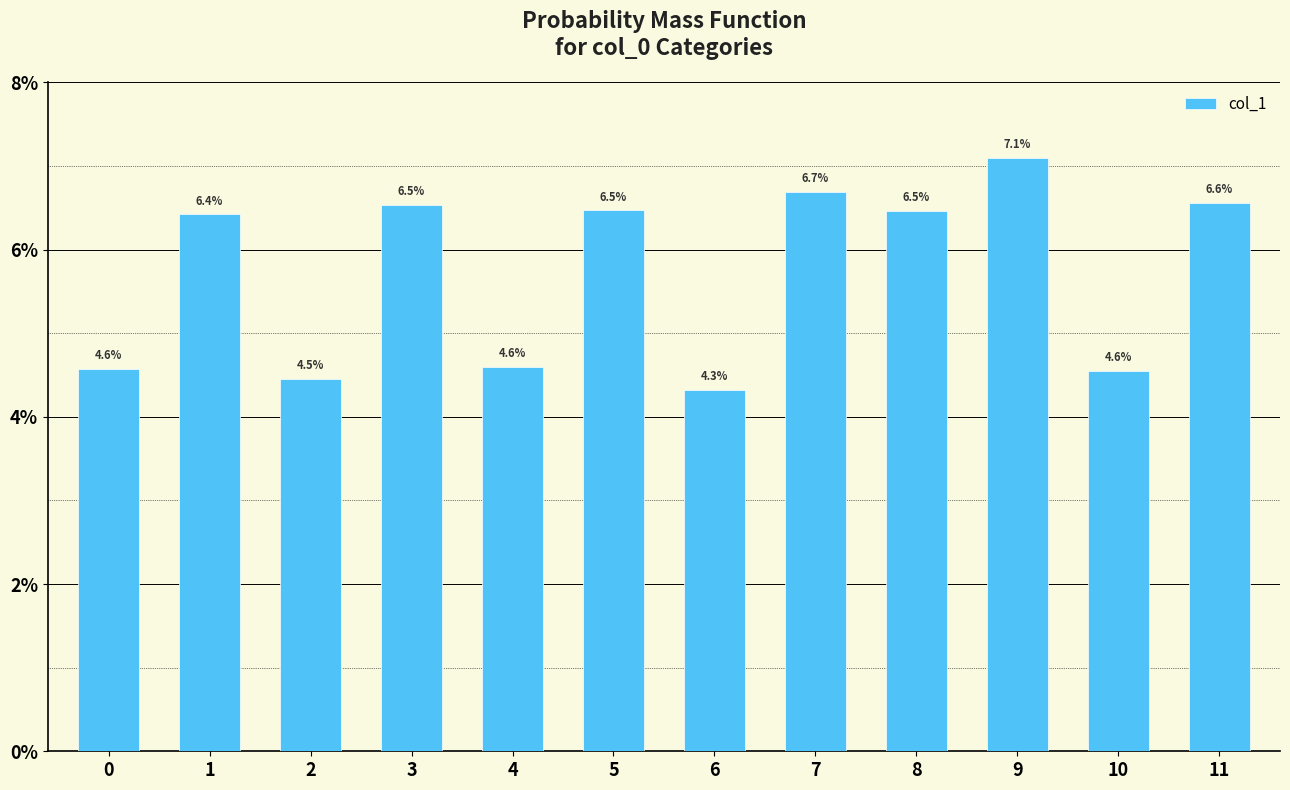

True or false: the data shows 0.0 at 9.

False